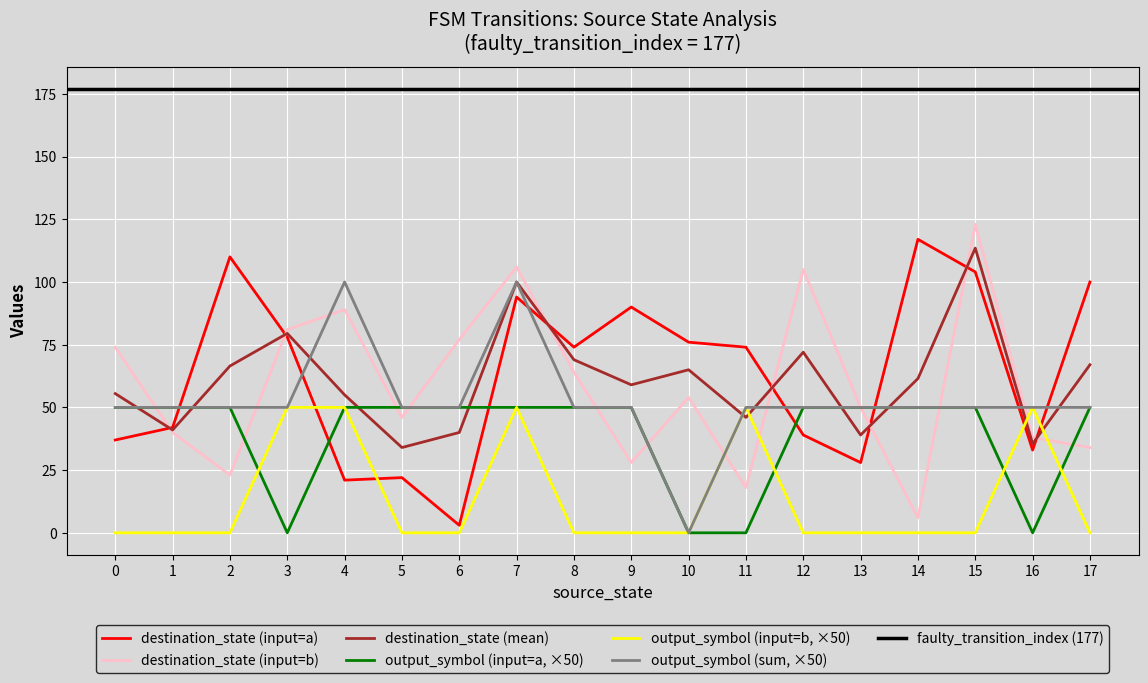

True or false: destination_state (input=a) and output_symbol (input=a, ×50) cross at least once.

True